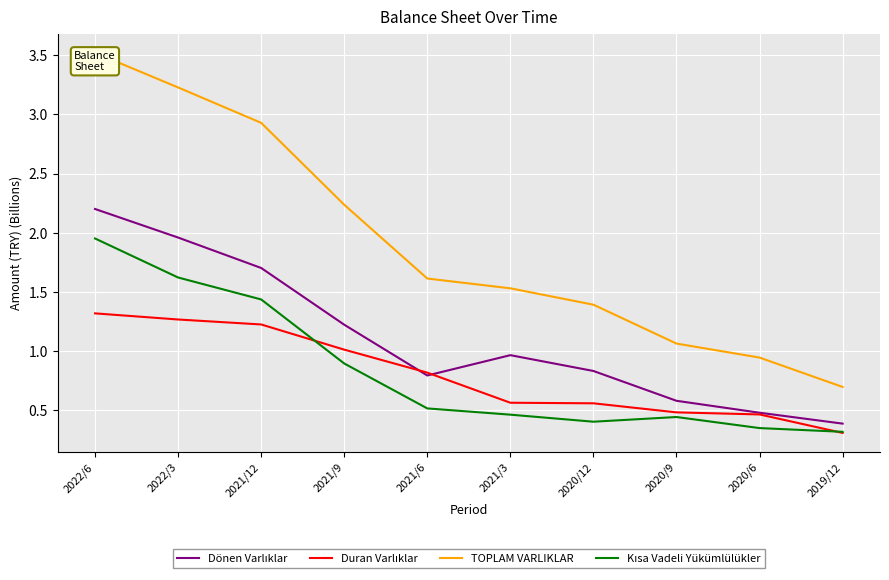

What is the value of the TOPLAM VARLIKLAR point at the 7th from the left?

1.4